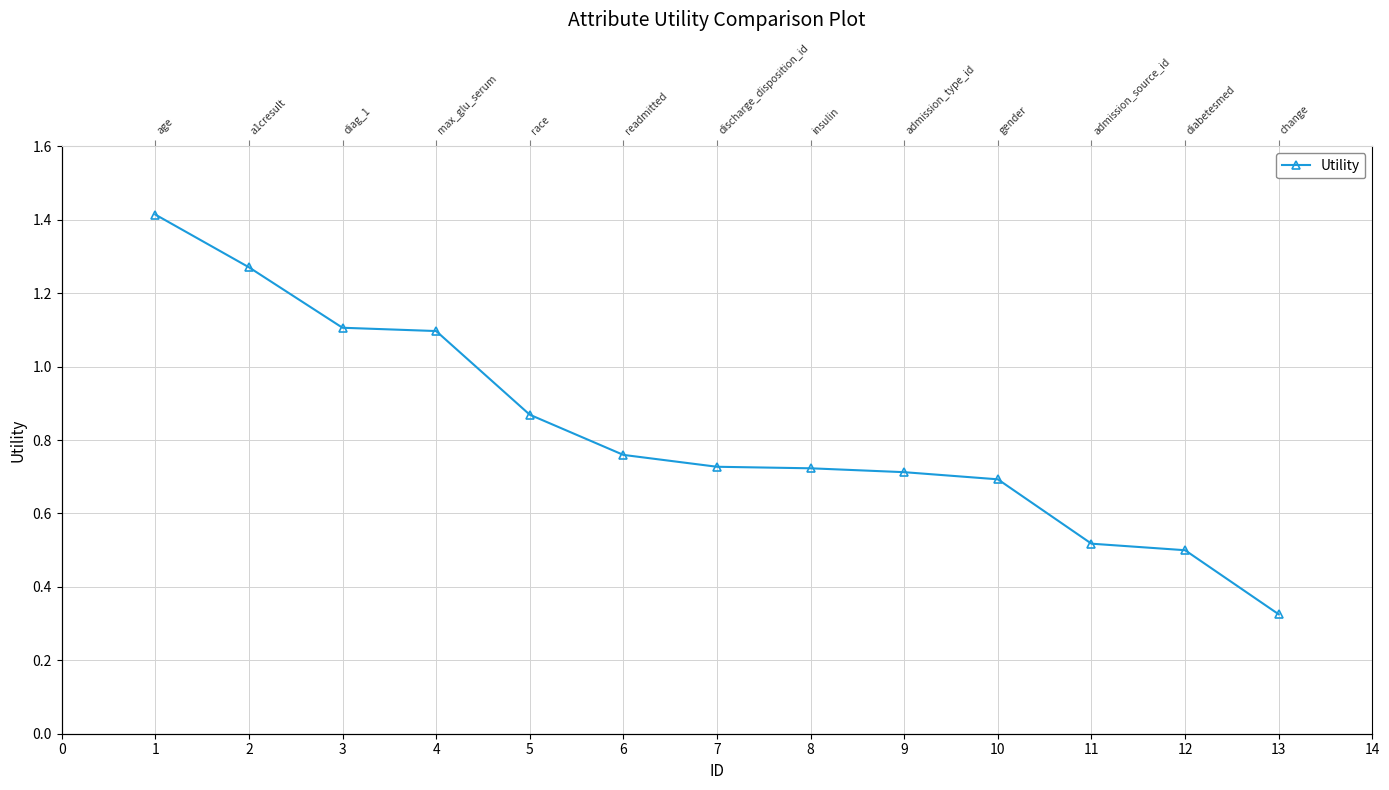

What is the difference between the maximum and minimum values?

1.1